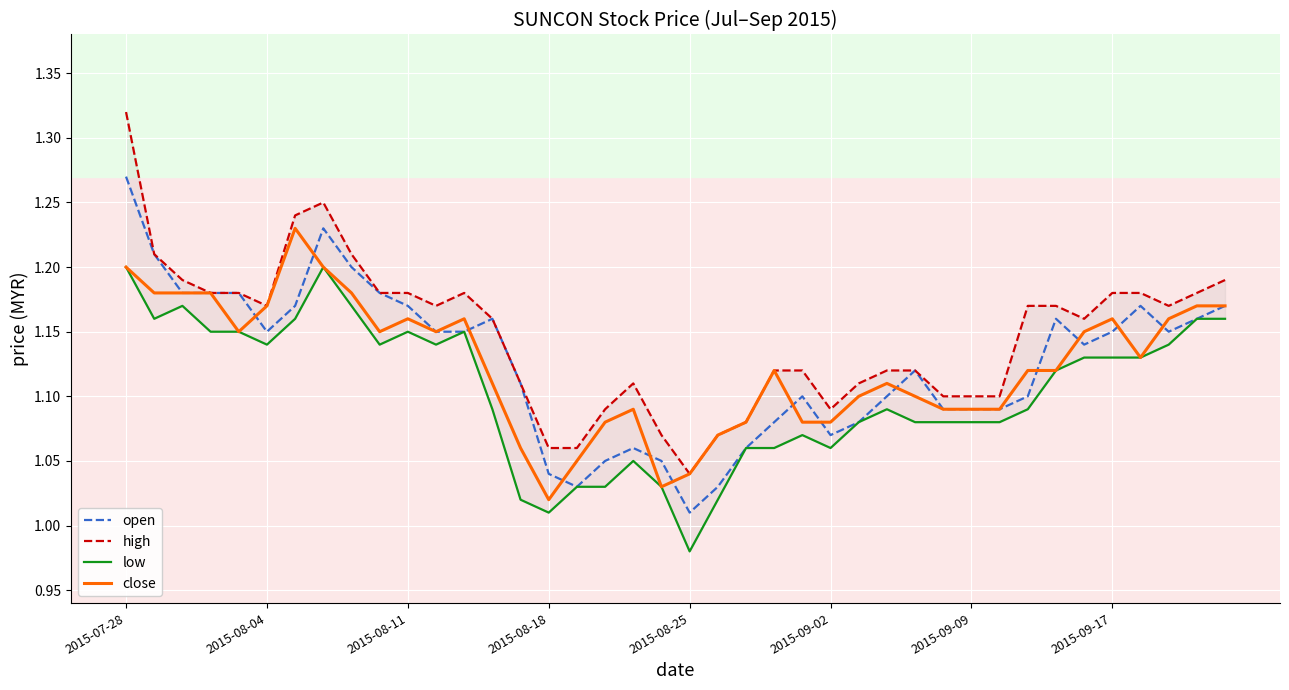

The close series shows 0.3 at 11. True or false?

False